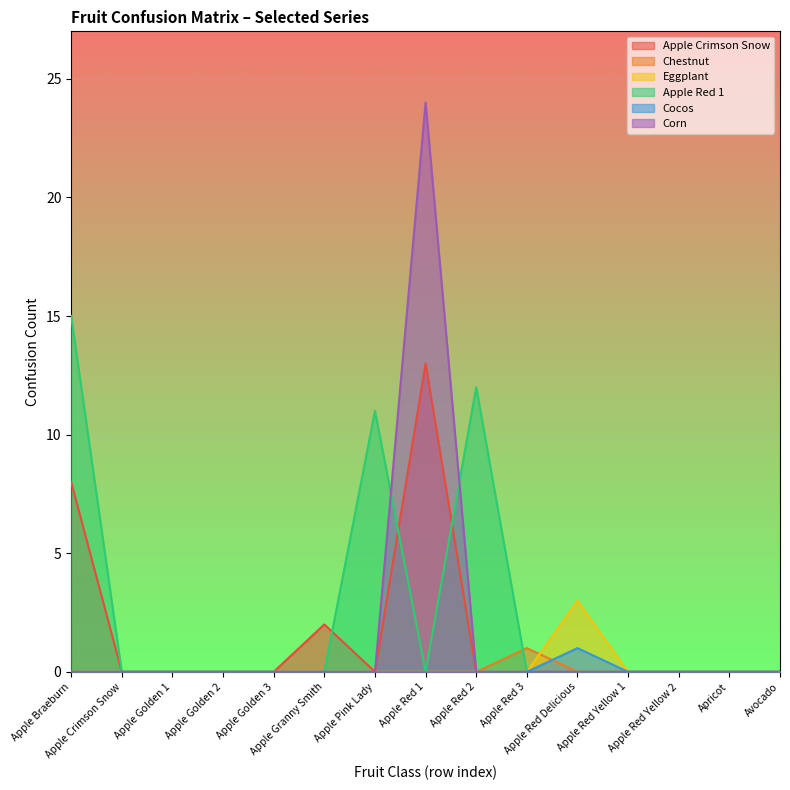

What is the maximum value for Eggplant?

3